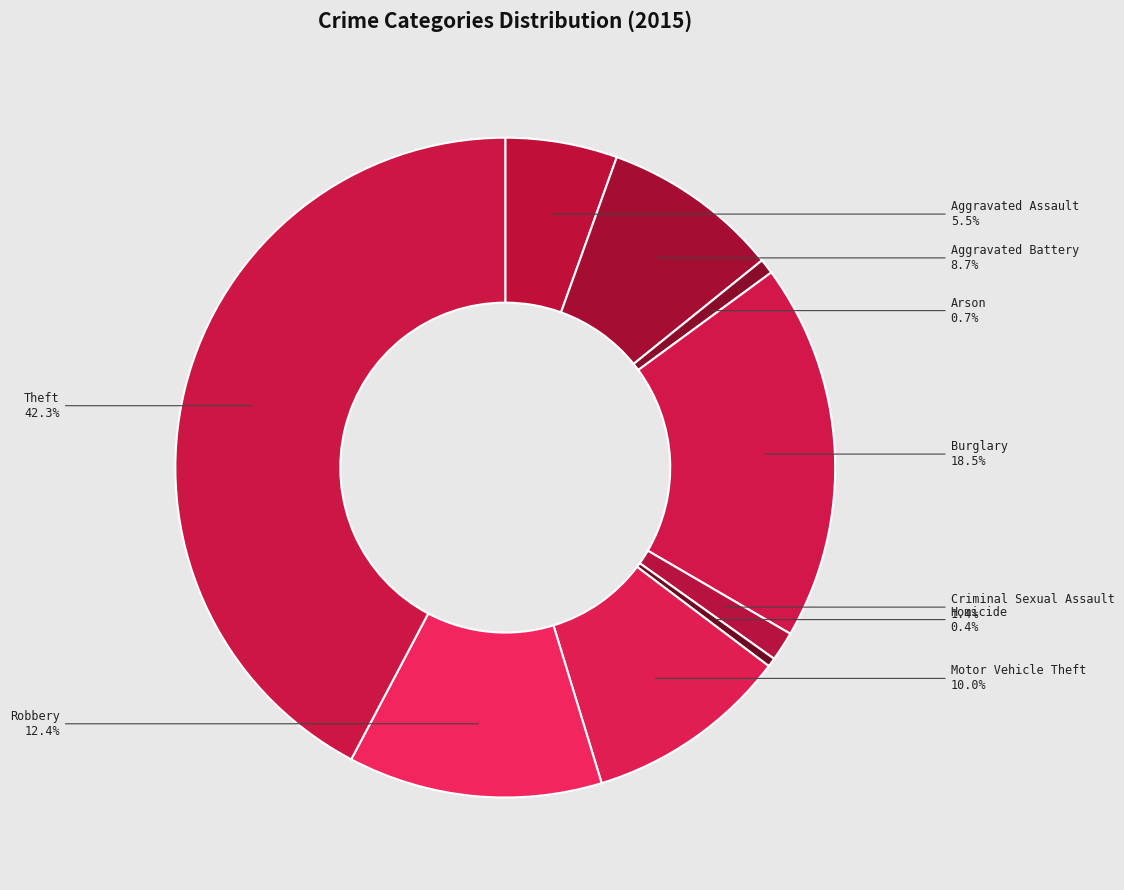

Does Criminal Sexual Assault account for over 50% of the chart?

No